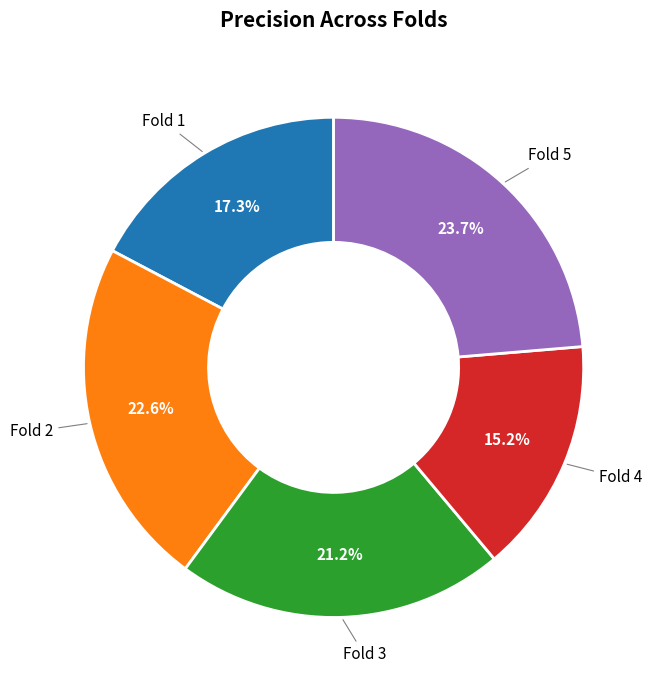

Which slice is the smallest?

Fold 4